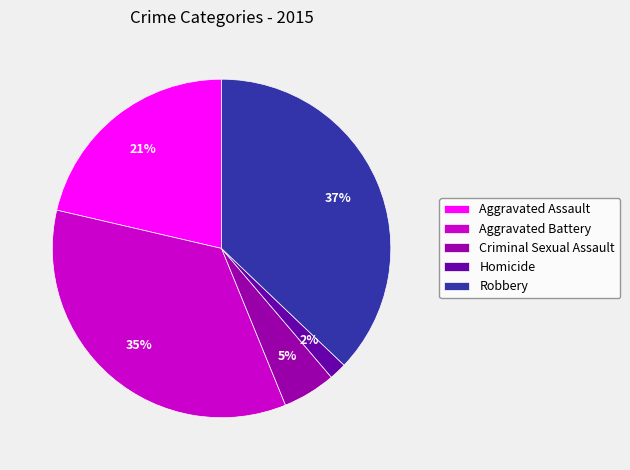

True or false: Homicide accounts for 2% of the total.

True